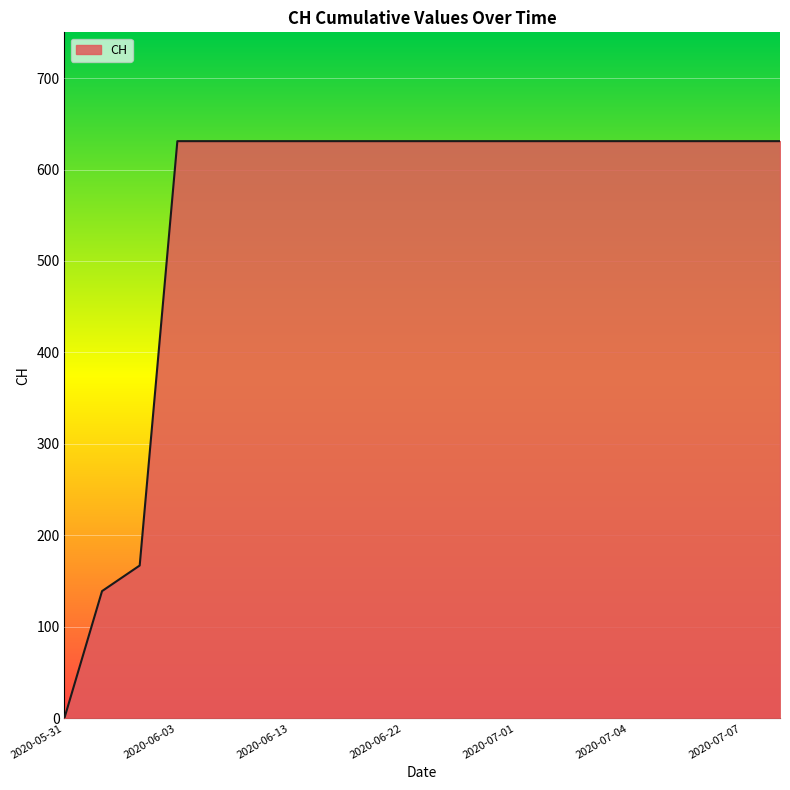

What is the difference between the maximum and minimum values?

631